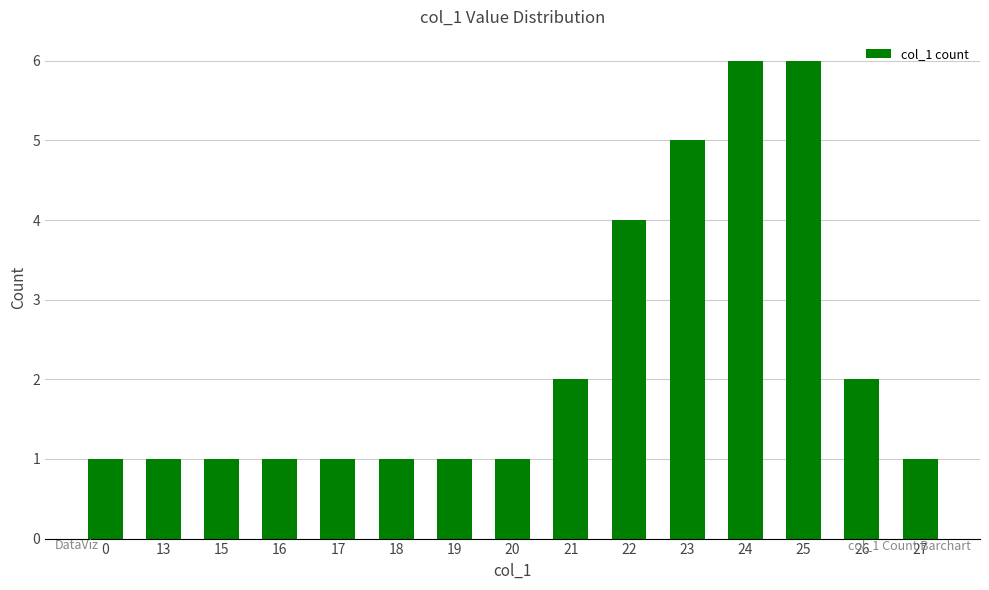

Which has a higher value, 26 or 25?

25